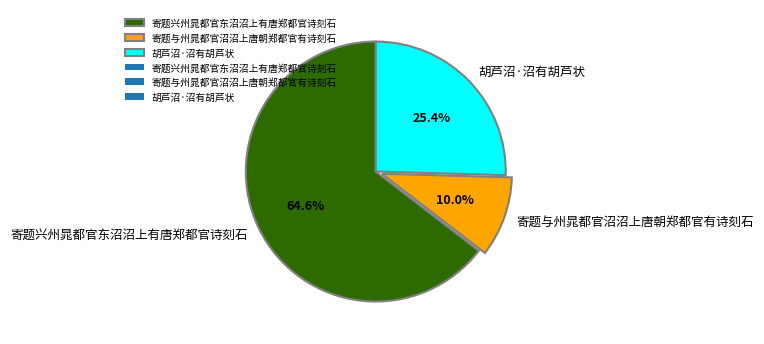

The 寄题与州晁都官沼沼上唐朝郑都官有诗刻石 slice represents 4% of the pie. True or false?

False